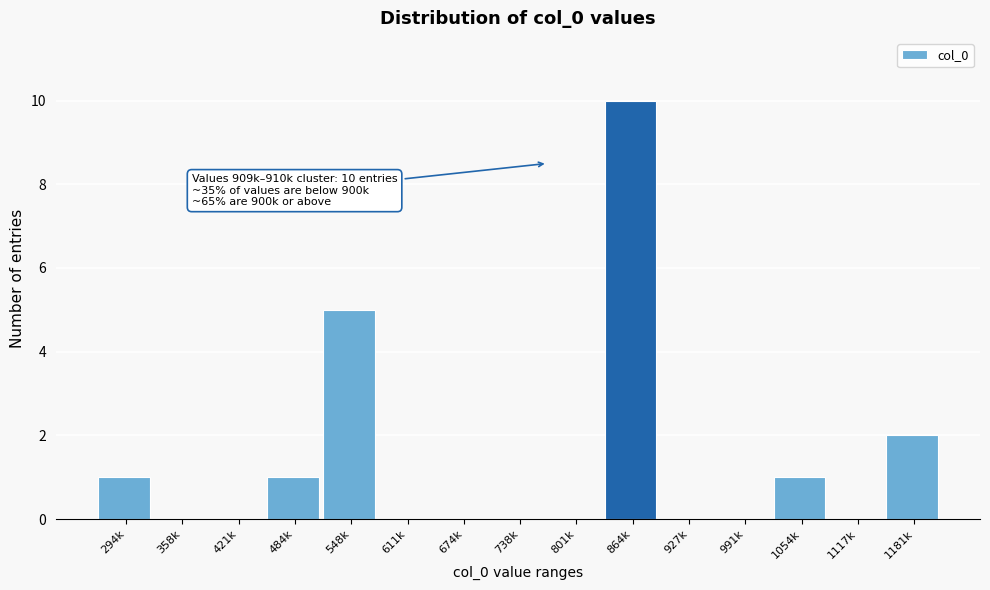

Reading right to left, list all the values displayed in this chart.

1181k=2	1117k=0	1054k=1	991k=0	927k=0	864k=10	801k=0	738k=0	674k=0	611k=0	548k=5	484k=1	421k=0	358k=0	294k=1